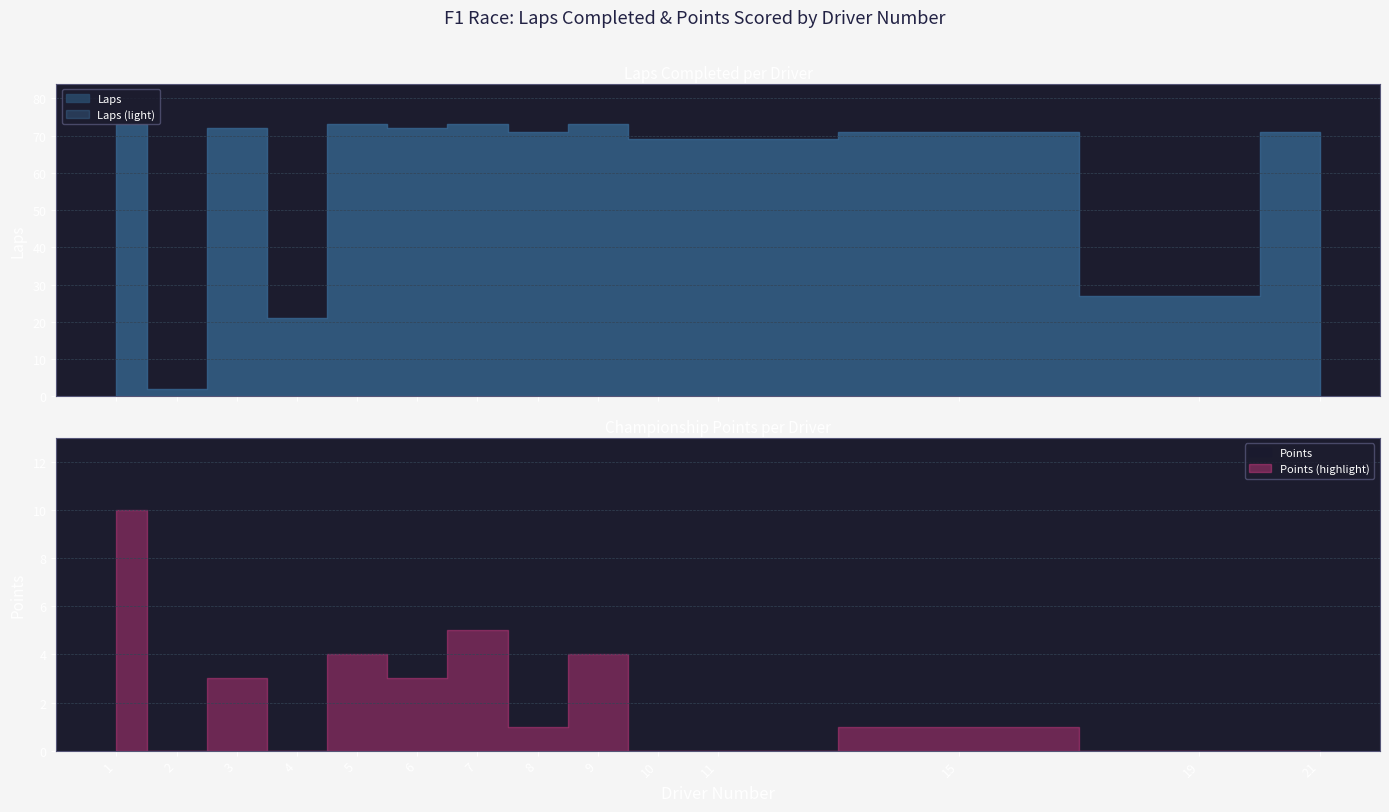

Does the chart display data point markers on the line(s)?

No